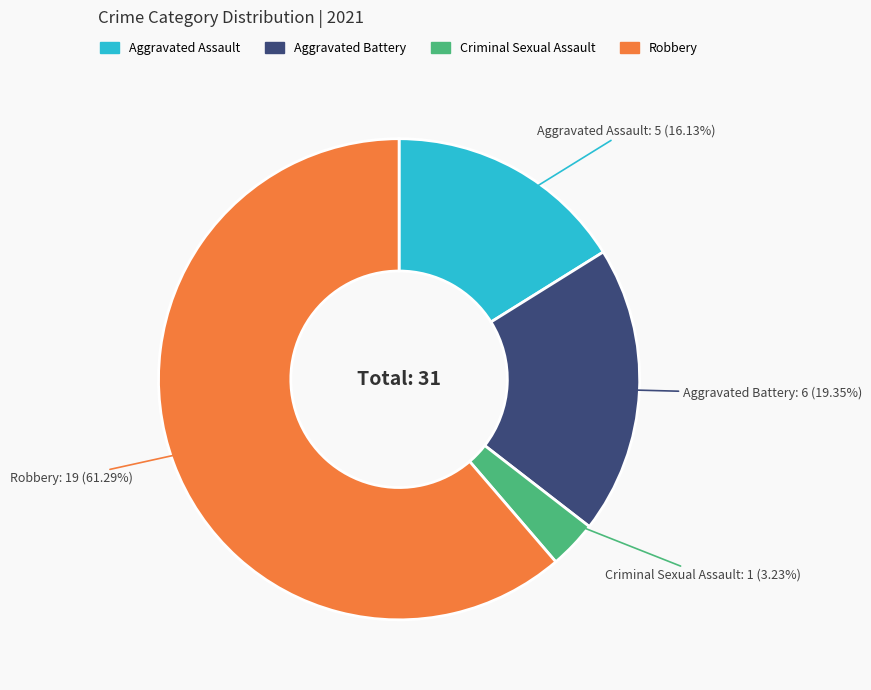

Is the sum of Criminal Sexual Assault and Robbery greater than half?

Yes